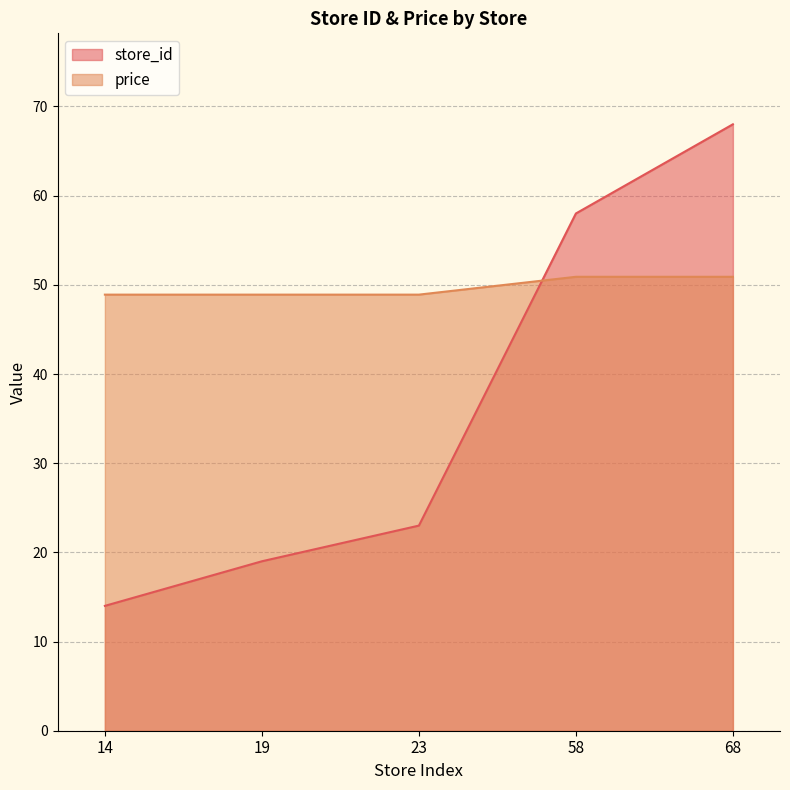

What is the approximate value of price at 58?

50.9